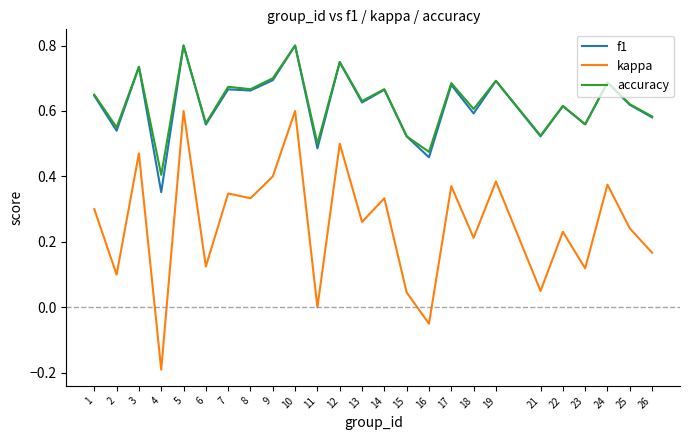

The f1 series shows 0.7 at 3. True or false?

True